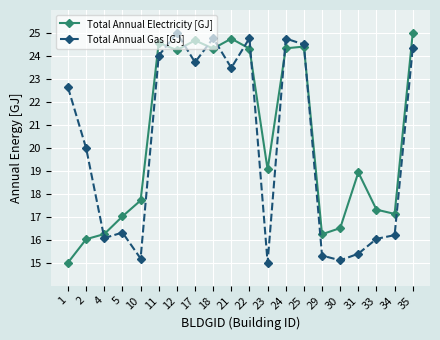

Between 1 and 17, which series saw the biggest shift?

Total Annual Electricity [GJ]